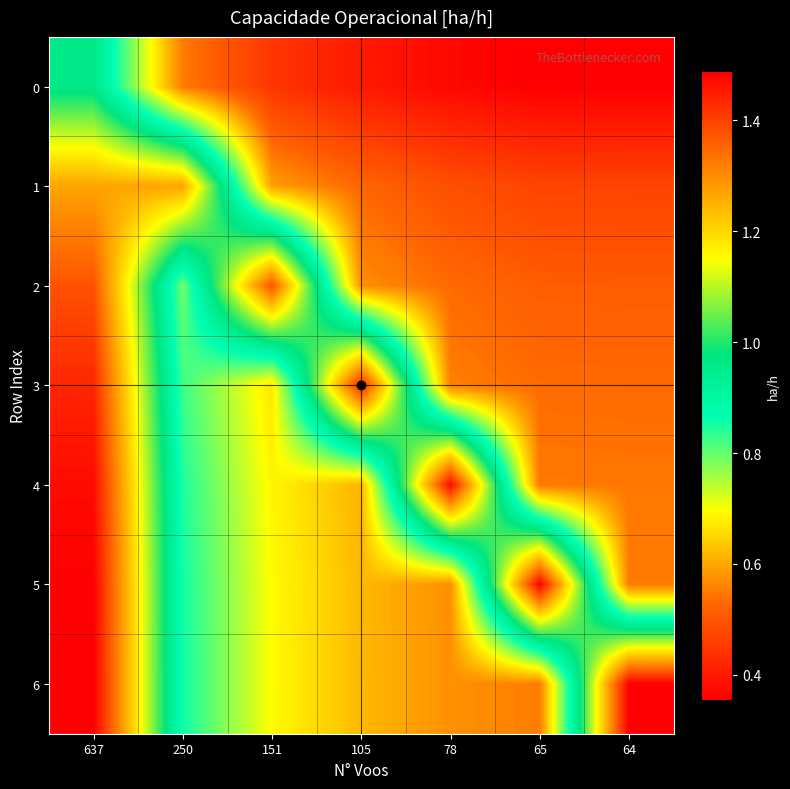

What is the greatest value displayed?

1.5